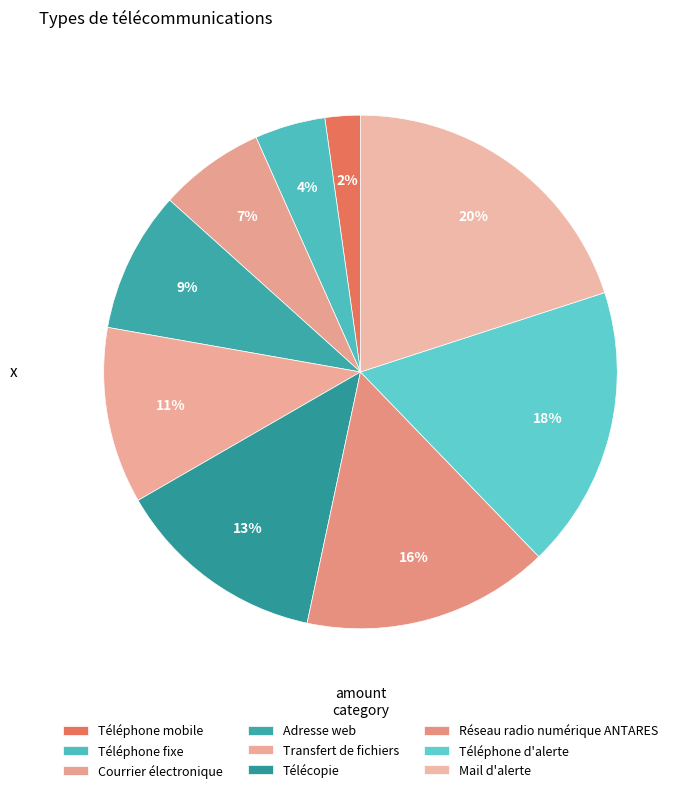

Is it true that Transfert de fichiers is 23% of the pie?

False